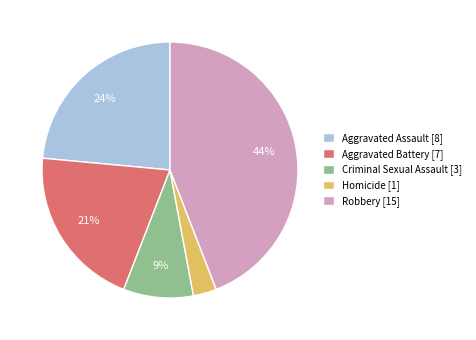

How many slices are in this pie chart?

5